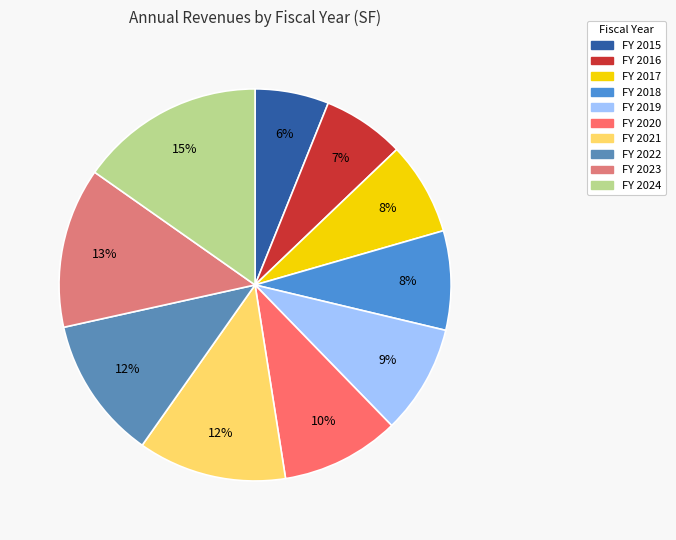

What is the largest slice in the pie chart?

FY 2024